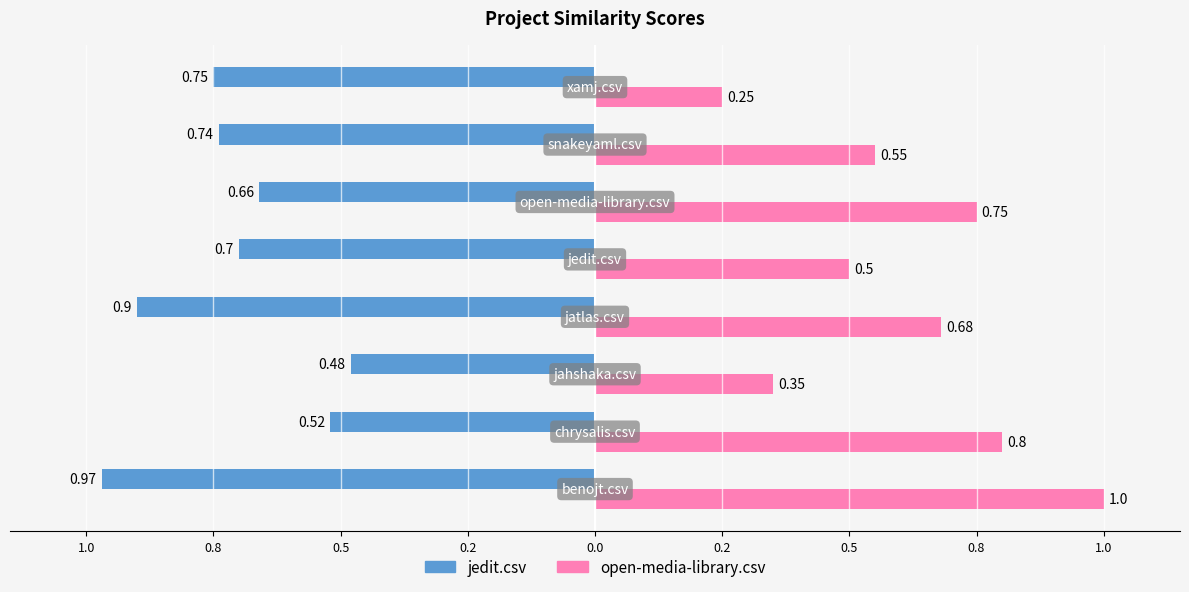

At how many categories does at least one series exceed 0?

8